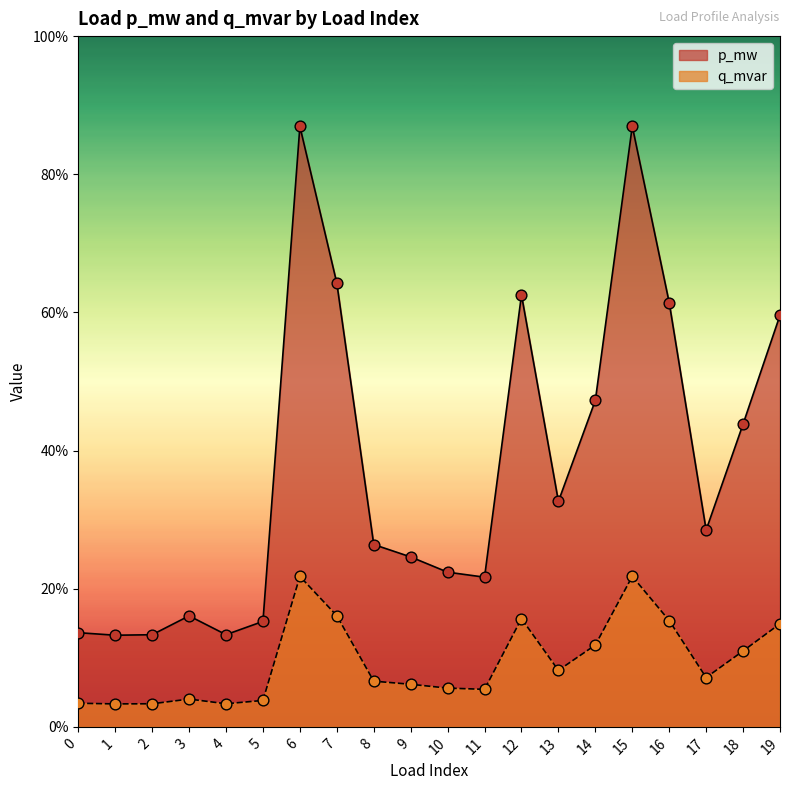

Which series contains the lowest Y value?

q_mvar